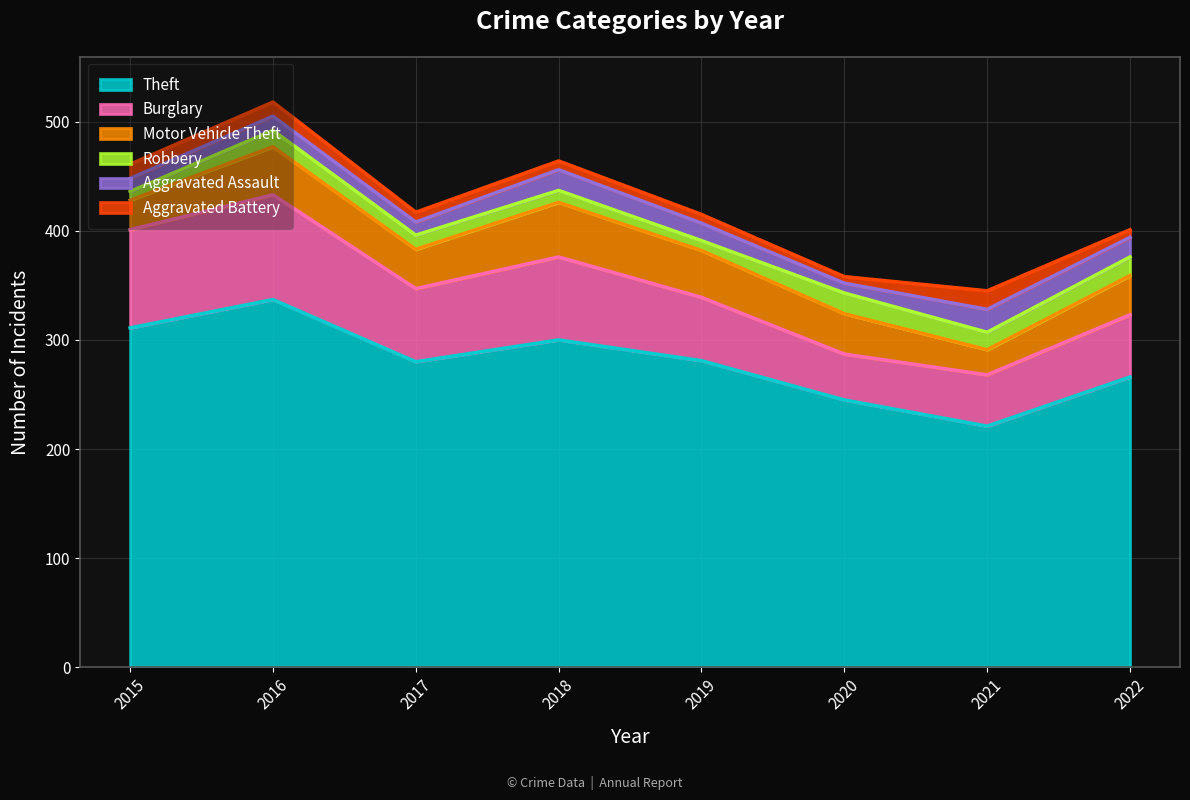

What is the difference between the maximum and minimum values in the Aggravated Assault series?

12